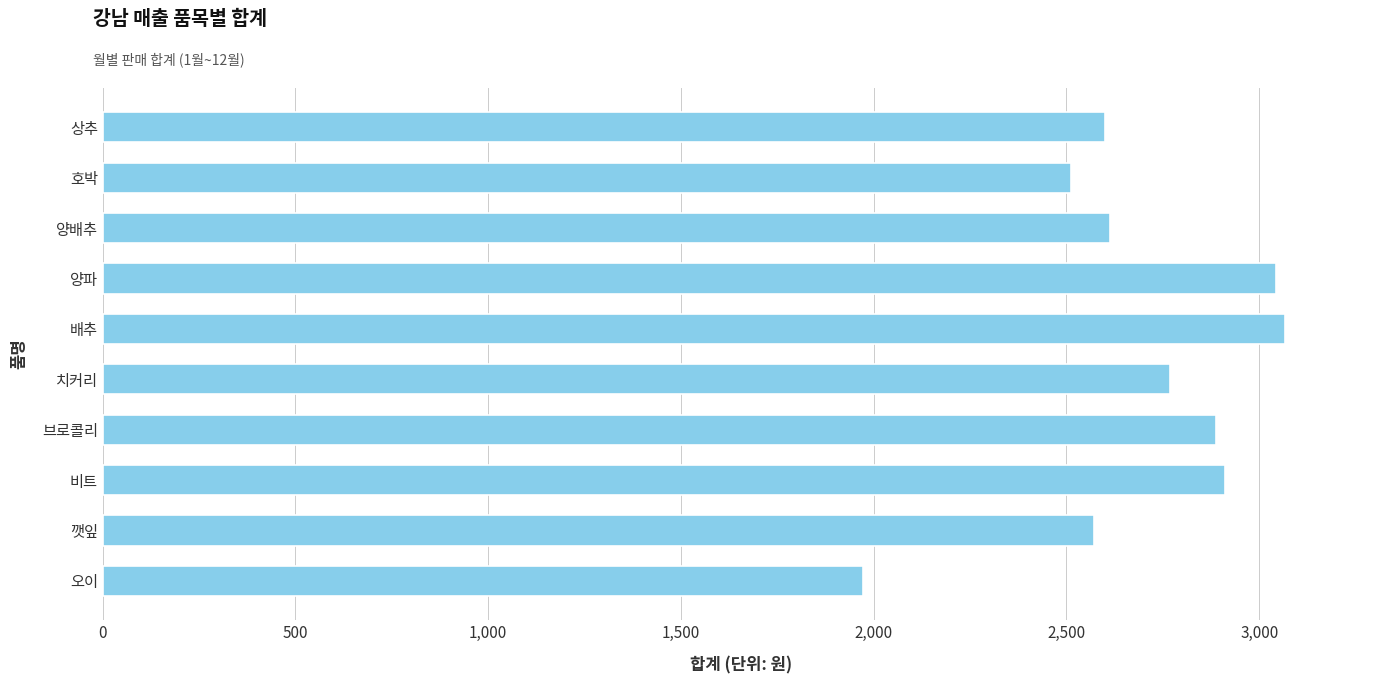

Which has a higher value, 배추 or 양배추?

배추